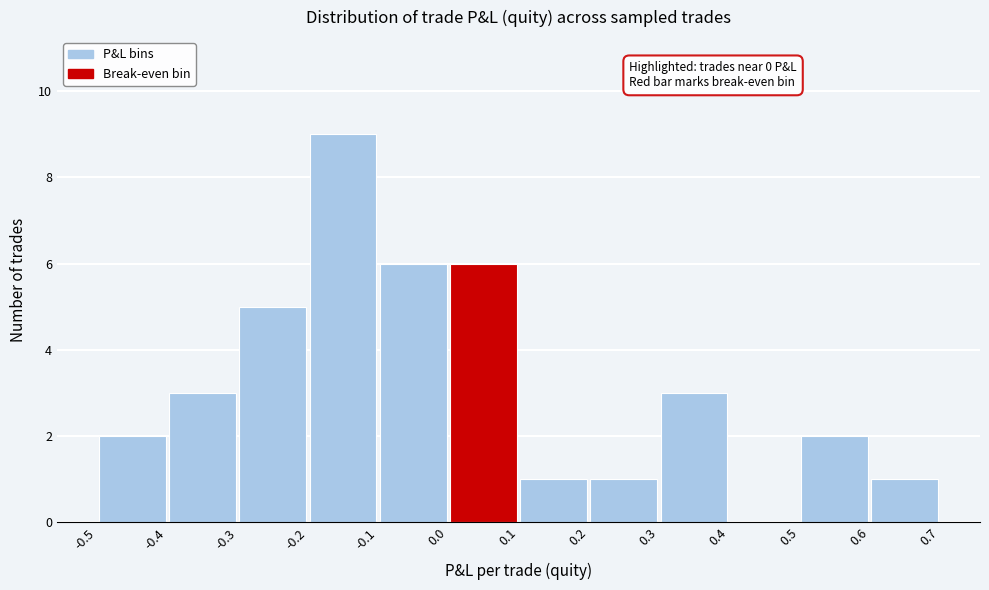

Over which range of the x-axis is the bar tallest?

-0.2 to -0.1